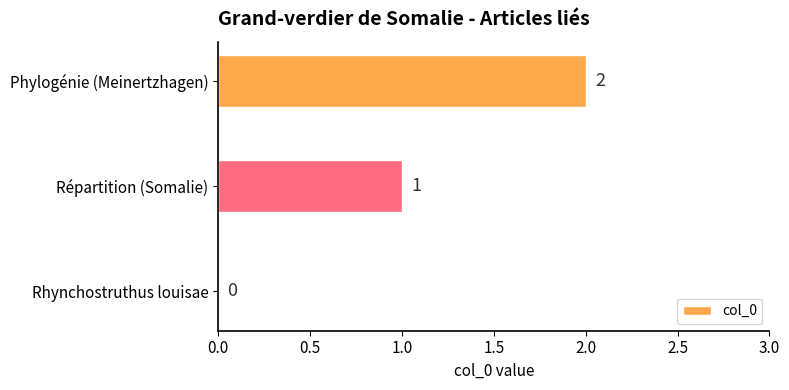

What is the ratio of the value at Répartition (Somalie) to the value at Phylogénie (Meinertzhagen)?

0.5